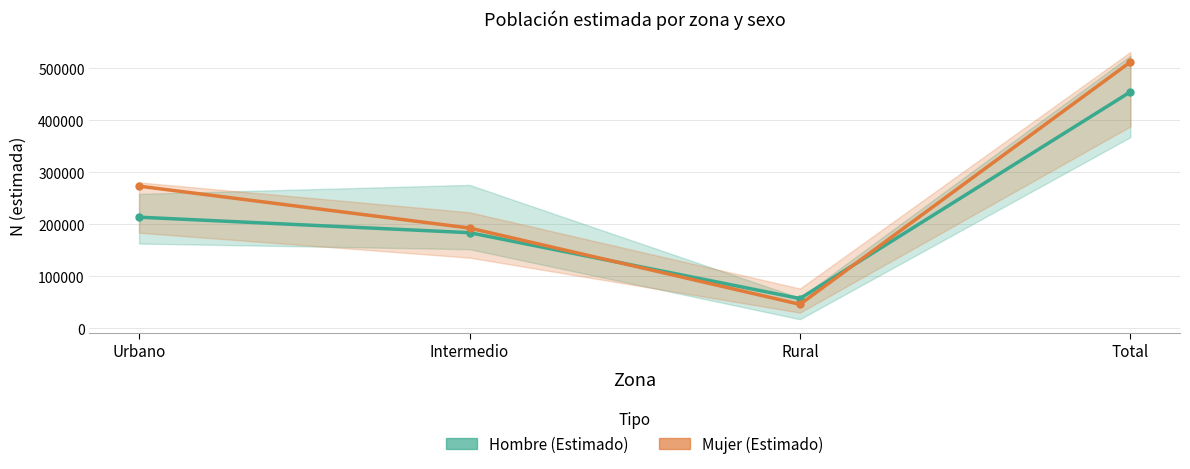

What is the difference between the maximum and minimum values in the Mujer series?

465858.5